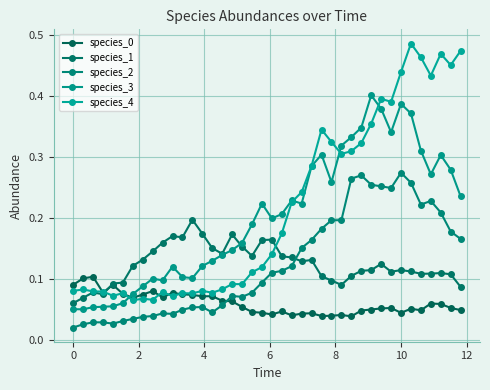

True or false: species_1 and species_2 cross at least once.

True